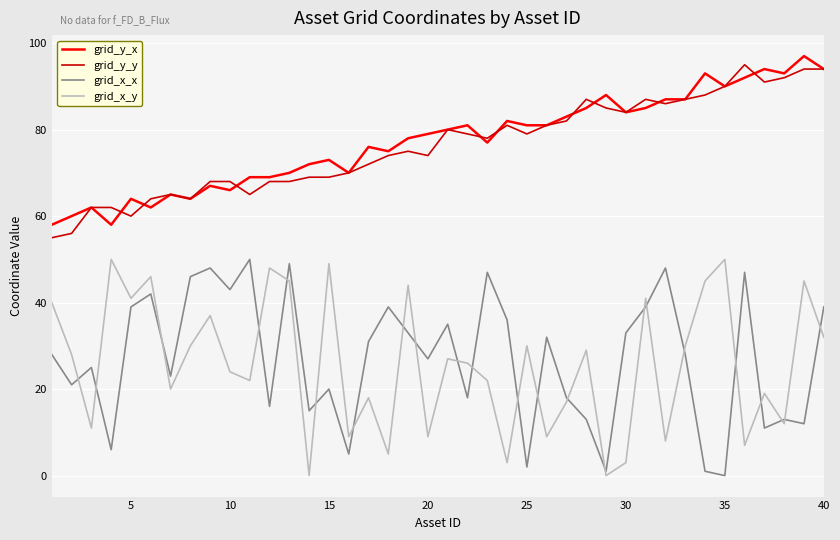

True or false: grid_x_x and grid_x_y cross at least once.

True